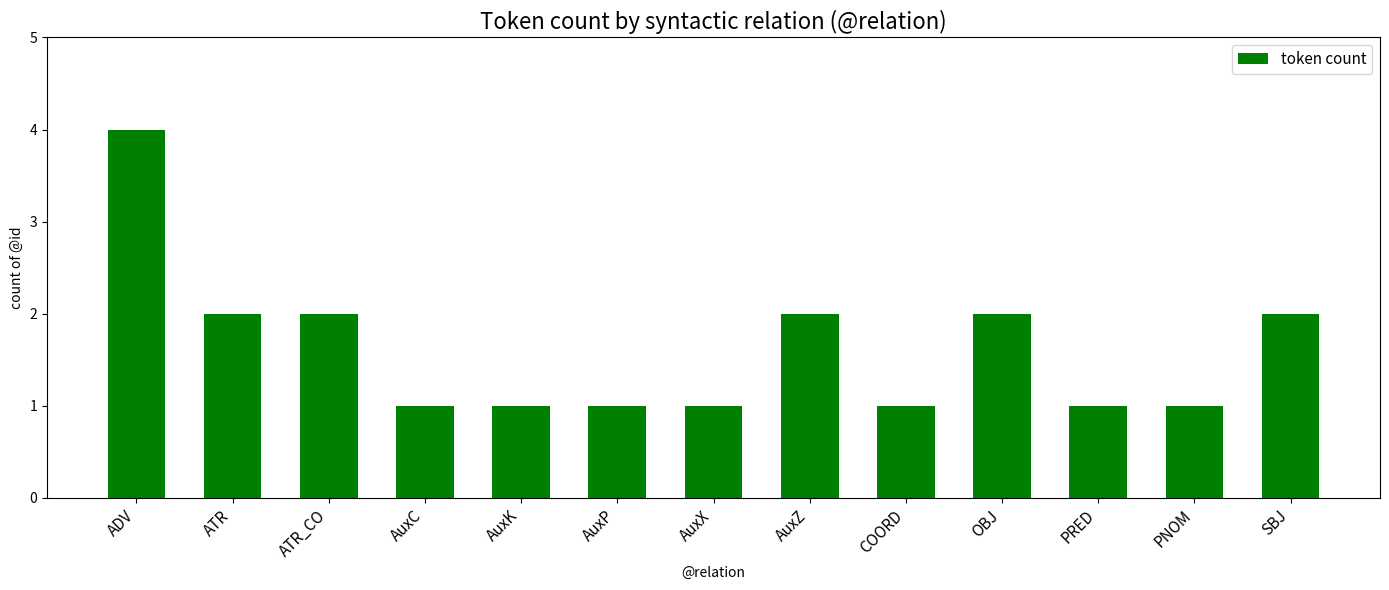

The value at PNOM is 1. True or false?

True